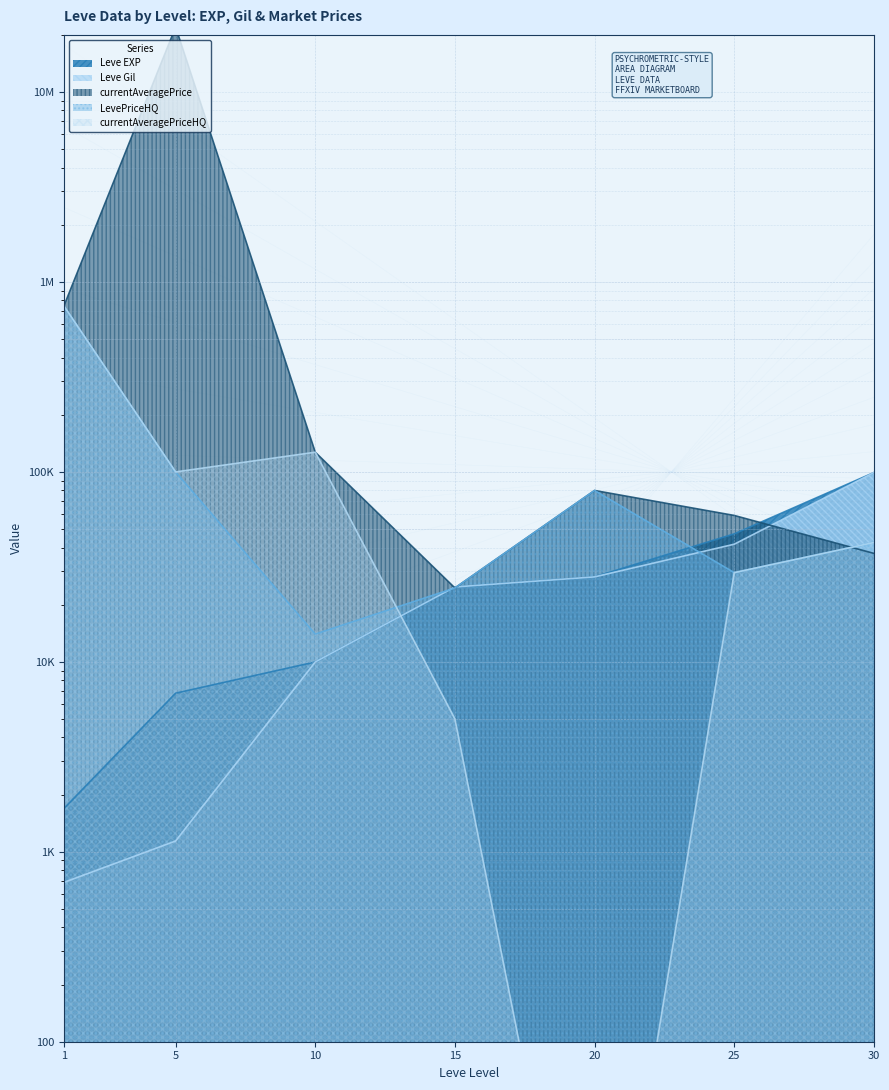

Does the chart have visible grid lines?

Yes